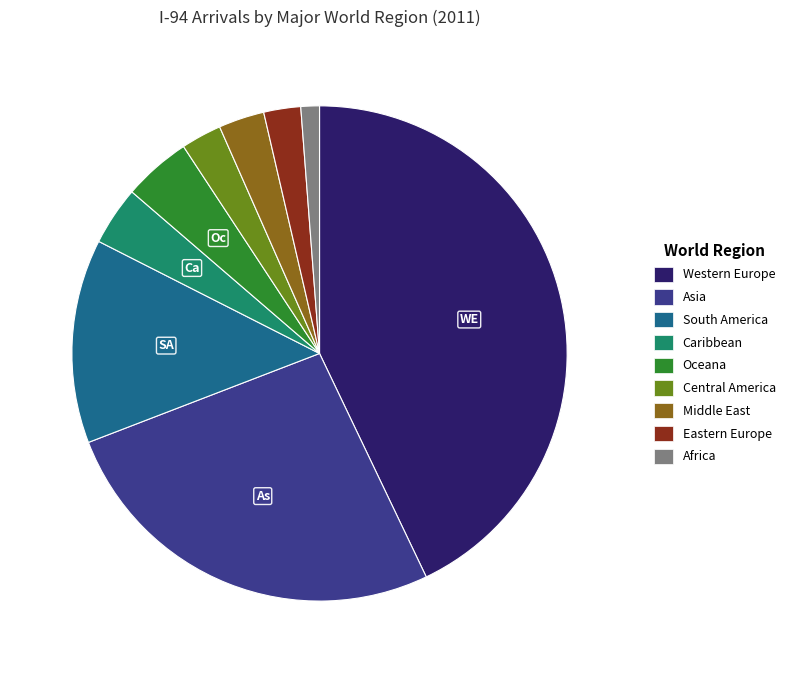

The Middle East slice represents 14% of the pie. True or false?

False